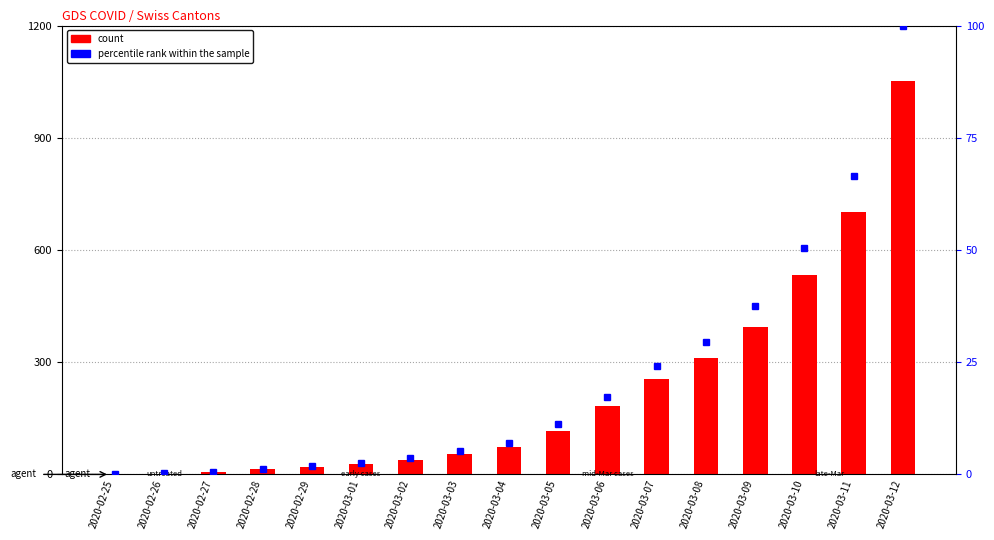

Is it true that percentile rank within the sample equals 2.0 at 2020-03-03?

False